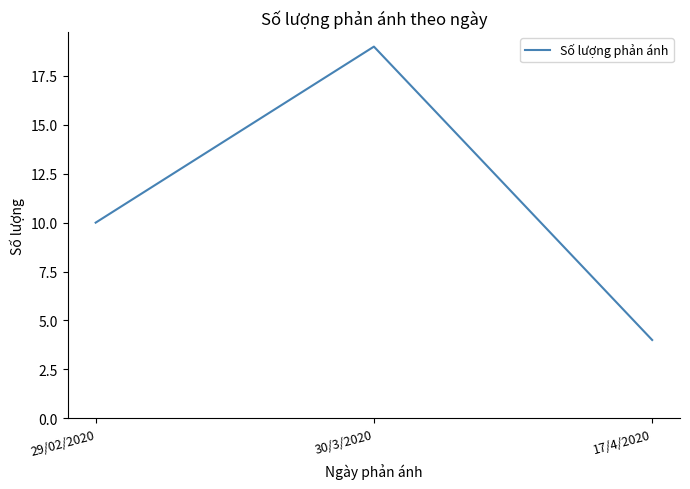

Reading left to right, extract all data points from this chart.

10	19	4